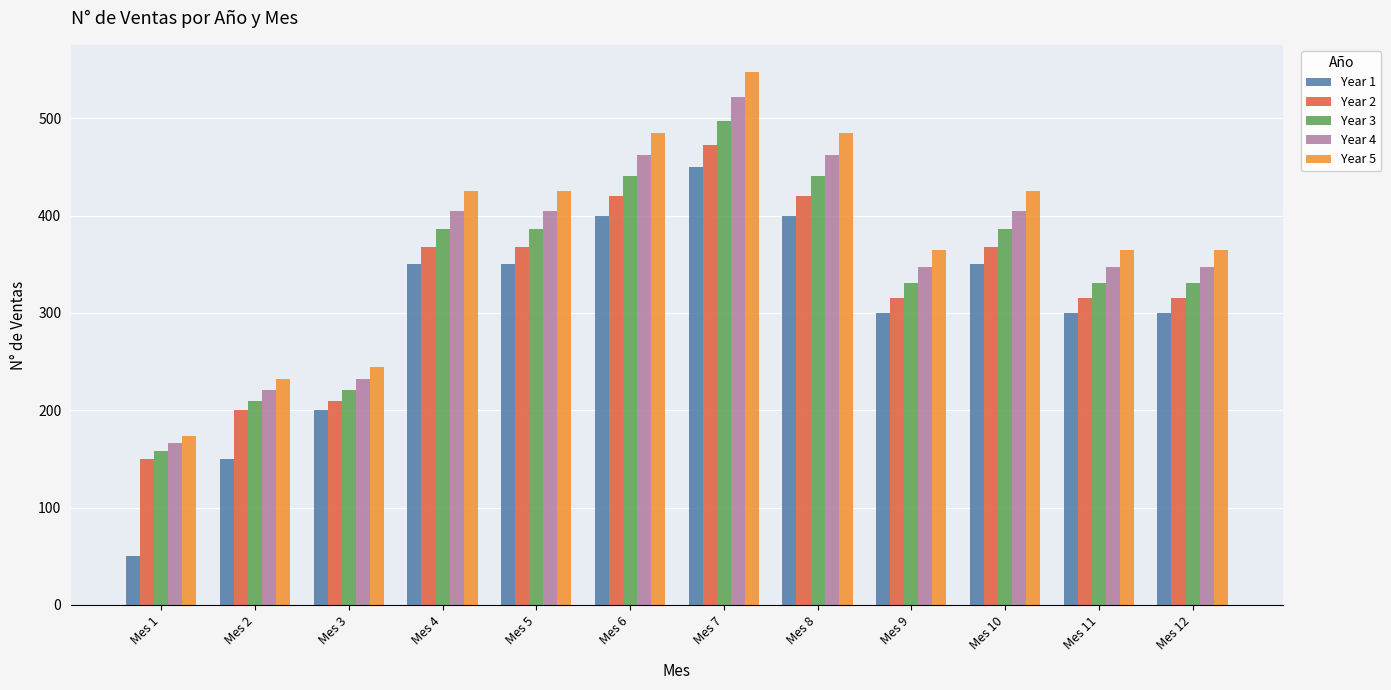

What is the difference between the maximum and second lowest values in the Year 1 series?

300